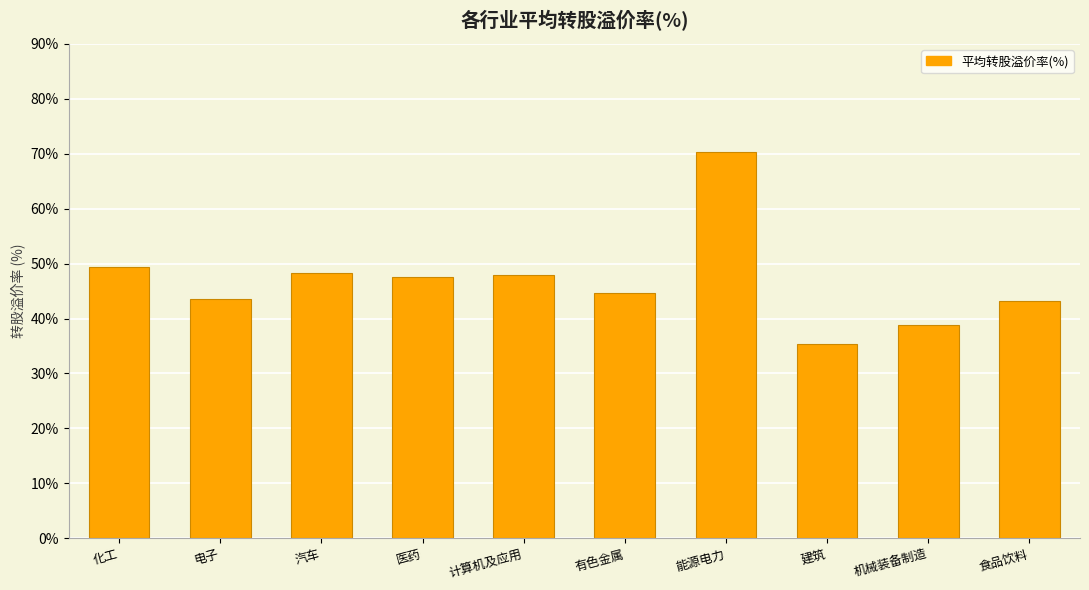

What is the sum of all values?

469.0